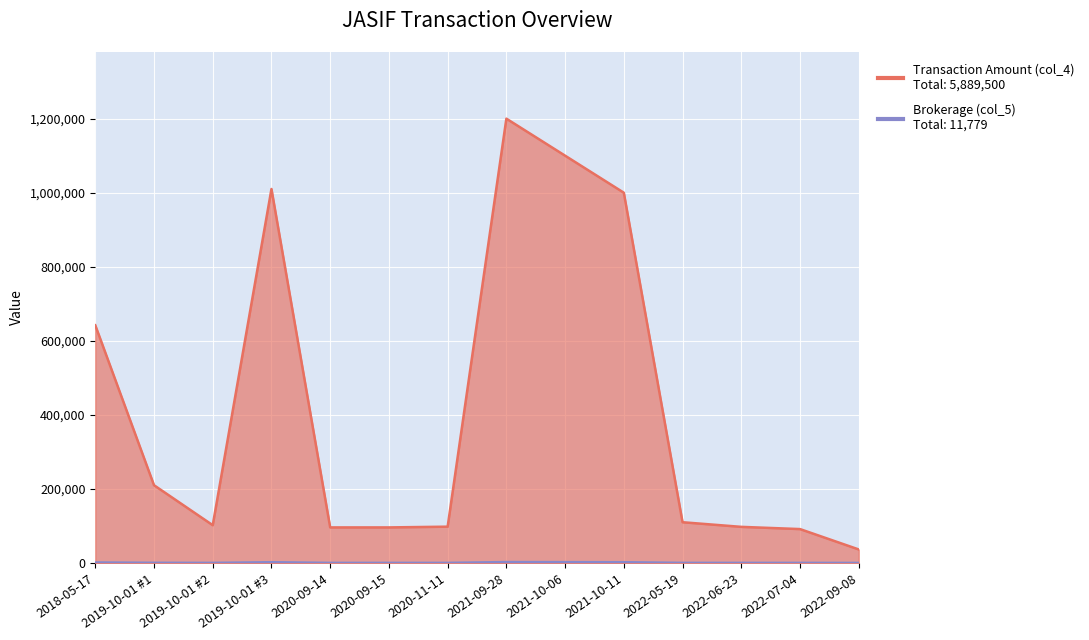

True or false: Transaction Amount (col_4) and Brokerage (col_5) intersect in this chart.

False